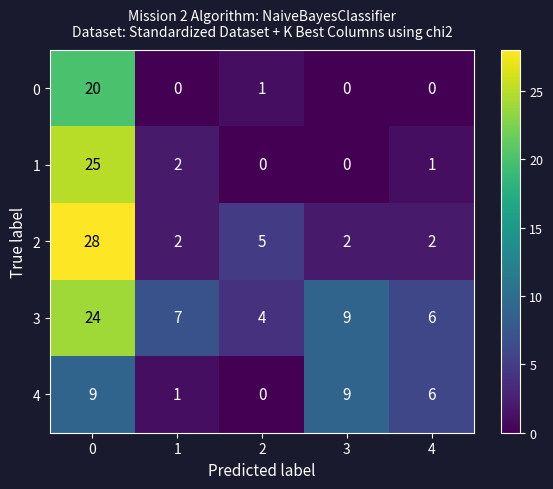

List the labels in order of 3 value, largest first.

0, 3, 1, 4, 2